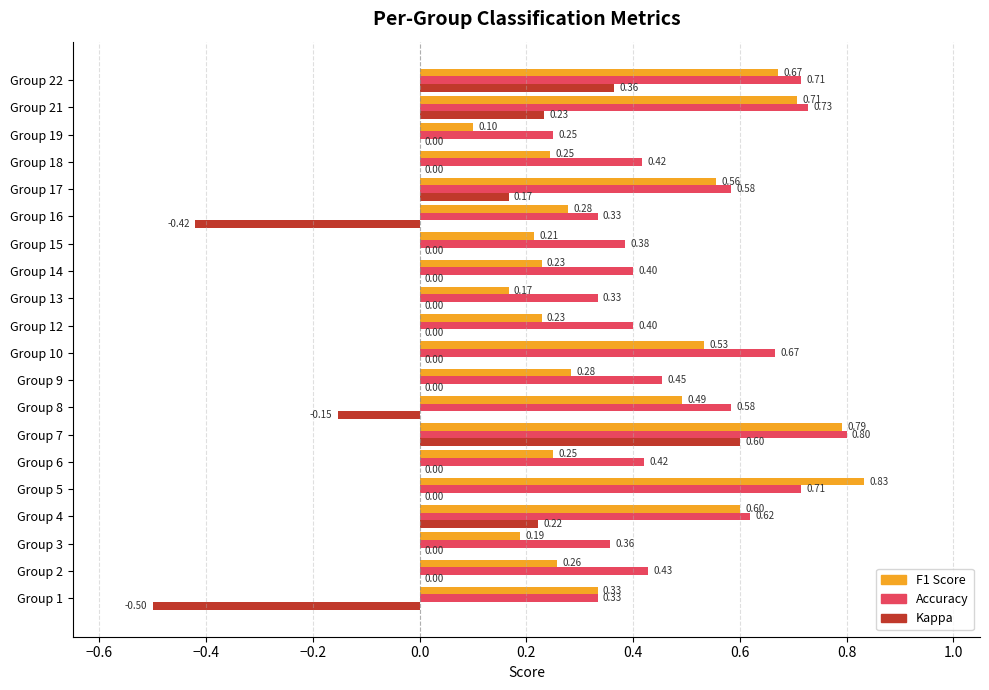

What is the total value across all series at Group 22?

1.7